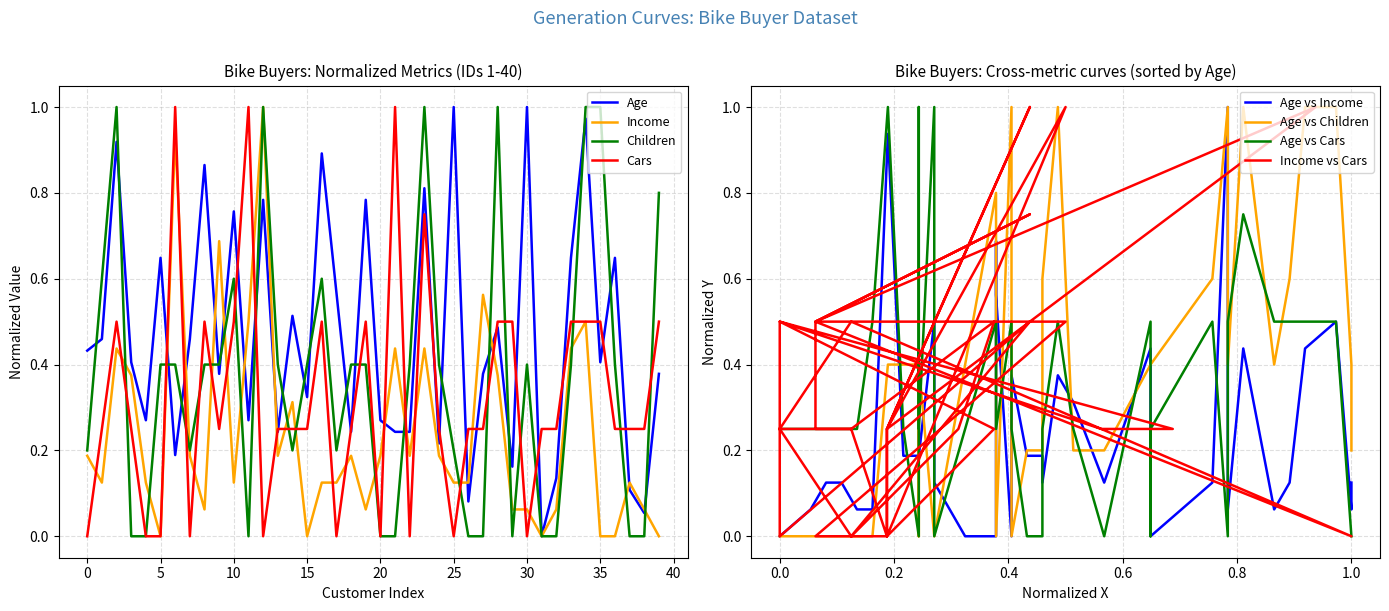

Does the chart display data point markers on the line(s)?

No